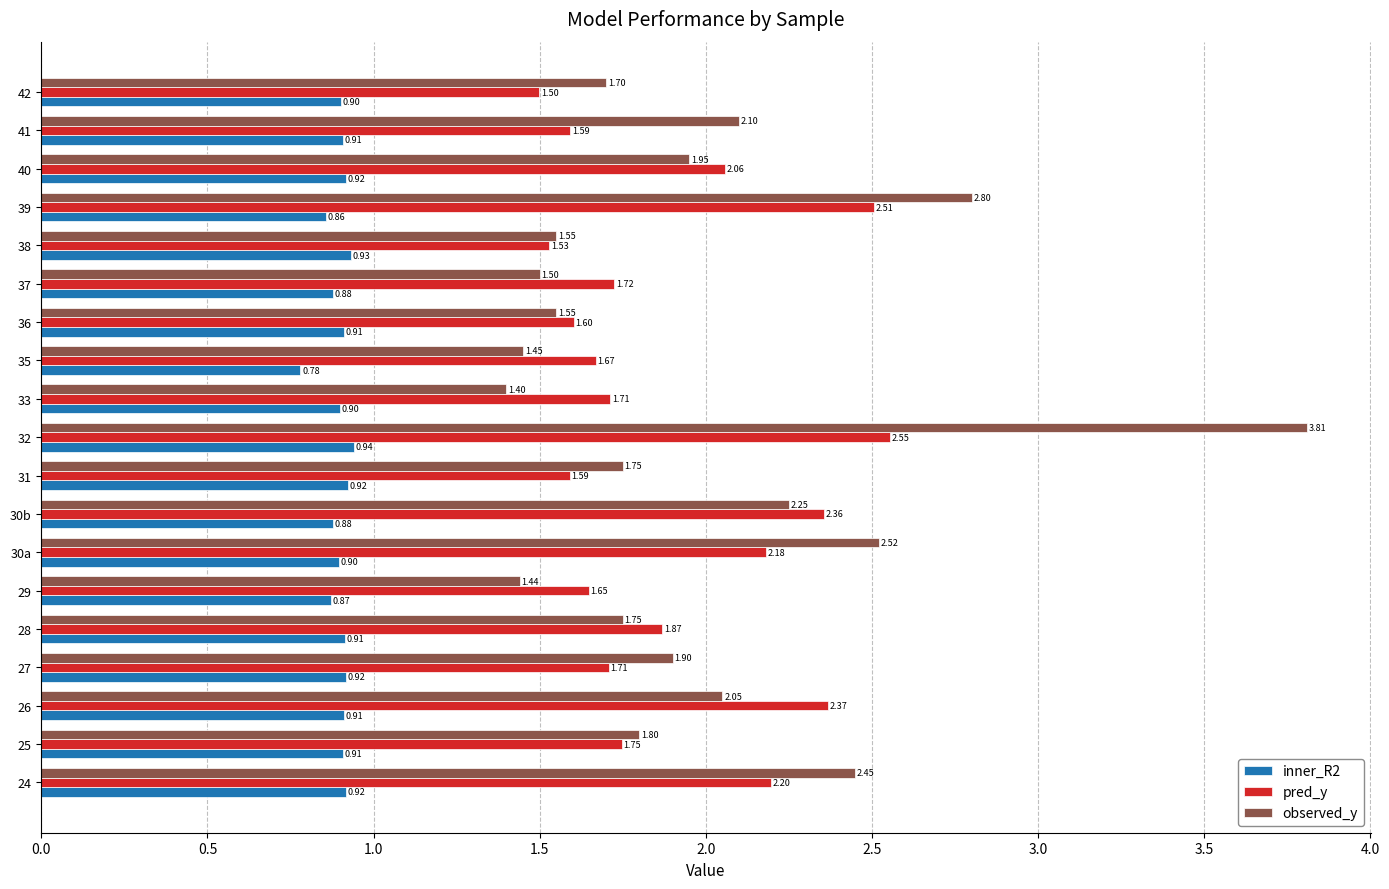

Which series has the largest range (max minus min)?

observed_y